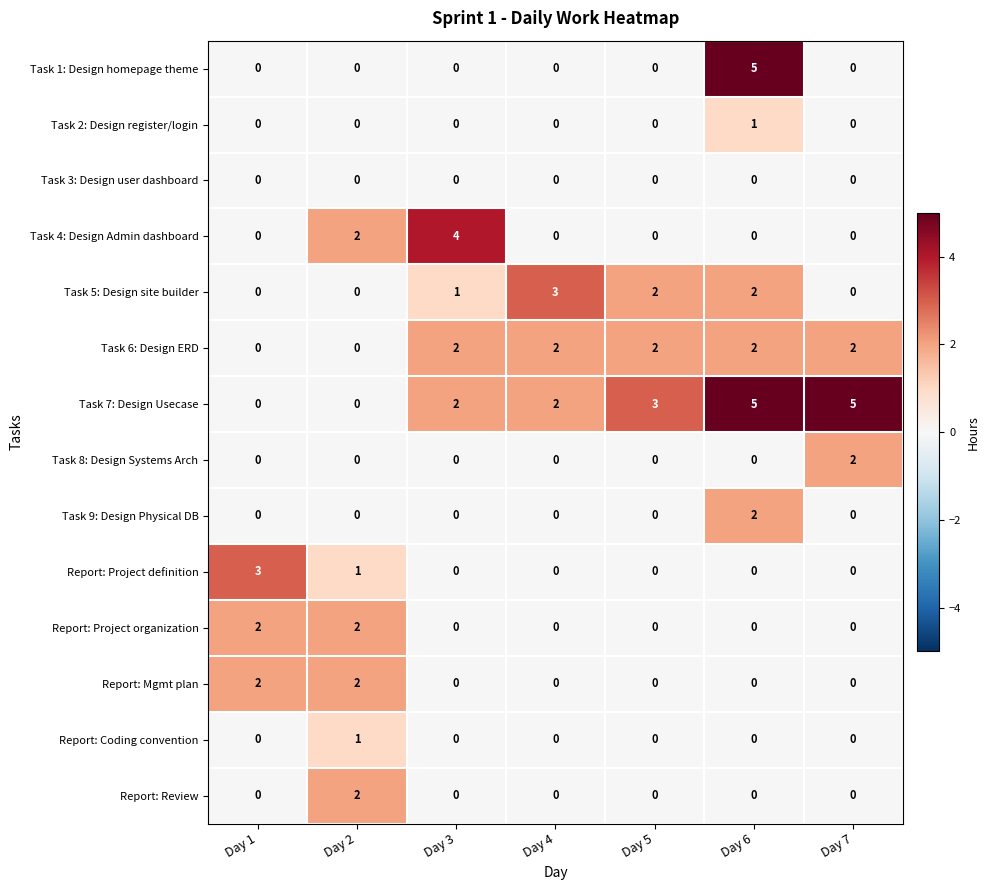

What is the greatest value displayed?

5